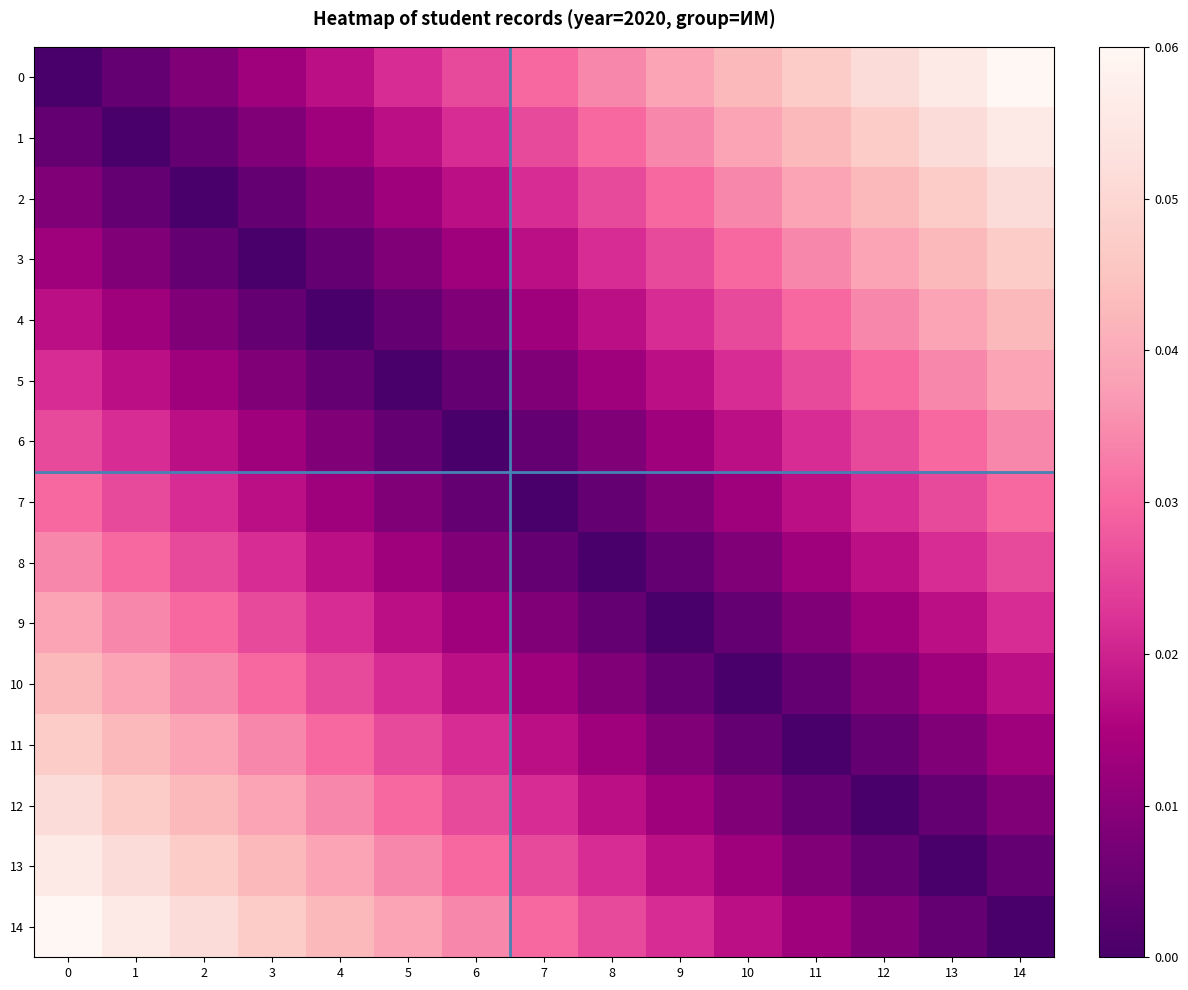

Reading left to right, list all the values displayed in this chart.

0: 0=0.0	1=0.0	2=0.0	3=0.0	4=0.0	5=0.0	6=0.0	7=0.0	8=0.0	9=0.0	10=0.0	11=0.0	12=0.1	13=0.1	14=0.1
1: 0=0.0	1=0.0	2=0.0	3=0.0	4=0.0	5=0.0	6=0.0	7=0.0	8=0.0	9=0.0	10=0.0	11=0.0	12=0.0	13=0.1	14=0.1
2: 0=0.0	1=0.0	2=0.0	3=0.0	4=0.0	5=0.0	6=0.0	7=0.0	8=0.0	9=0.0	10=0.0	11=0.0	12=0.0	13=0.0	14=0.1
3: 0=0.0	1=0.0	2=0.0	3=0.0	4=0.0	5=0.0	6=0.0	7=0.0	8=0.0	9=0.0	10=0.0	11=0.0	12=0.0	13=0.0	14=0.0
4: 0=0.0	1=0.0	2=0.0	3=0.0	4=0.0	5=0.0	6=0.0	7=0.0	8=0.0	9=0.0	10=0.0	11=0.0	12=0.0	13=0.0	14=0.0
5: 0=0.0	1=0.0	2=0.0	3=0.0	4=0.0	5=0.0	6=0.0	7=0.0	8=0.0	9=0.0	10=0.0	11=0.0	12=0.0	13=0.0	14=0.0
6: 0=0.0	1=0.0	2=0.0	3=0.0	4=0.0	5=0.0	6=0.0	7=0.0	8=0.0	9=0.0	10=0.0	11=0.0	12=0.0	13=0.0	14=0.0
7: 0=0.0	1=0.0	2=0.0	3=0.0	4=0.0	5=0.0	6=0.0	7=0.0	8=0.0	9=0.0	10=0.0	11=0.0	12=0.0	13=0.0	14=0.0
8: 0=0.0	1=0.0	2=0.0	3=0.0	4=0.0	5=0.0	6=0.0	7=0.0	8=0.0	9=0.0	10=0.0	11=0.0	12=0.0	13=0.0	14=0.0
9: 0=0.0	1=0.0	2=0.0	3=0.0	4=0.0	5=0.0	6=0.0	7=0.0	8=0.0	9=0.0	10=0.0	11=0.0	12=0.0	13=0.0	14=0.0
10: 0=0.0	1=0.0	2=0.0	3=0.0	4=0.0	5=0.0	6=0.0	7=0.0	8=0.0	9=0.0	10=0.0	11=0.0	12=0.0	13=0.0	14=0.0
11: 0=0.0	1=0.0	2=0.0	3=0.0	4=0.0	5=0.0	6=0.0	7=0.0	8=0.0	9=0.0	10=0.0	11=0.0	12=0.0	13=0.0	14=0.0
12: 0=0.1	1=0.0	2=0.0	3=0.0	4=0.0	5=0.0	6=0.0	7=0.0	8=0.0	9=0.0	10=0.0	11=0.0	12=0.0	13=0.0	14=0.0
13: 0=0.1	1=0.1	2=0.0	3=0.0	4=0.0	5=0.0	6=0.0	7=0.0	8=0.0	9=0.0	10=0.0	11=0.0	12=0.0	13=0.0	14=0.0
14: 0=0.1	1=0.1	2=0.1	3=0.0	4=0.0	5=0.0	6=0.0	7=0.0	8=0.0	9=0.0	10=0.0	11=0.0	12=0.0	13=0.0	14=0.0